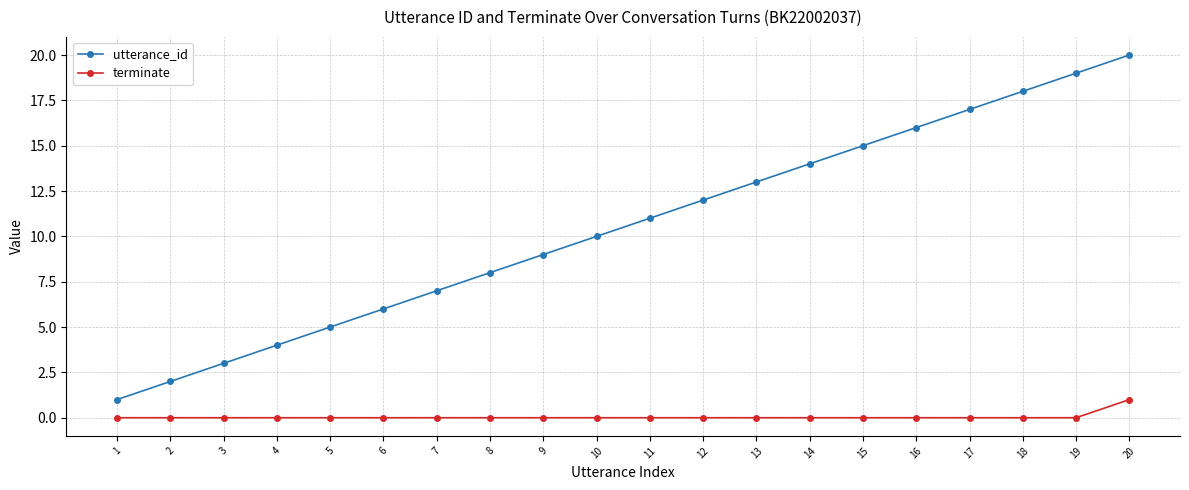

What is the greatest value displayed?

20